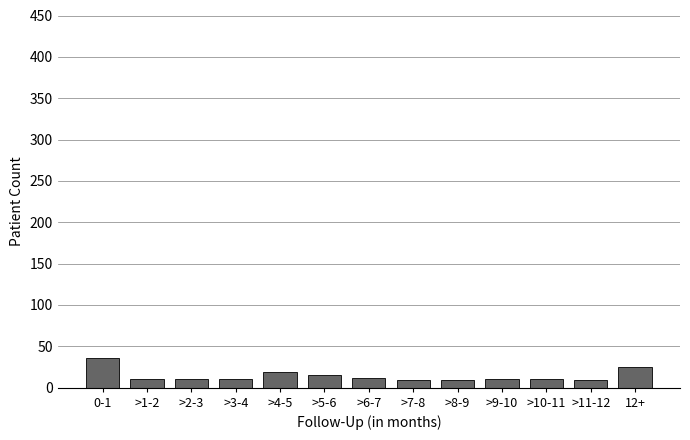

What is the label of the 10th bar from the right?

>3-4